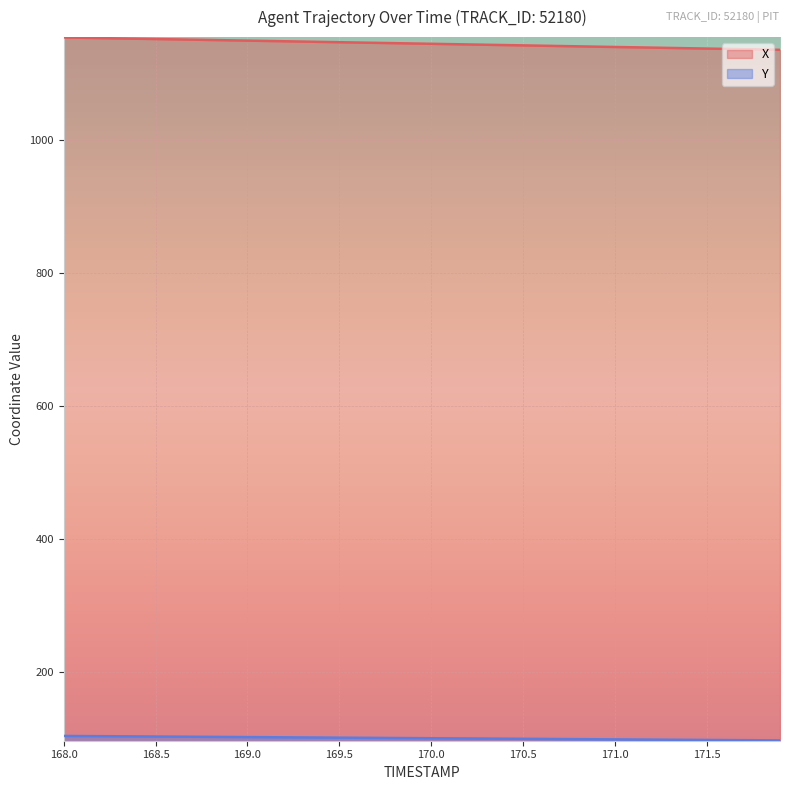

Between 168.3 and 171.0, which series saw the biggest shift?

X